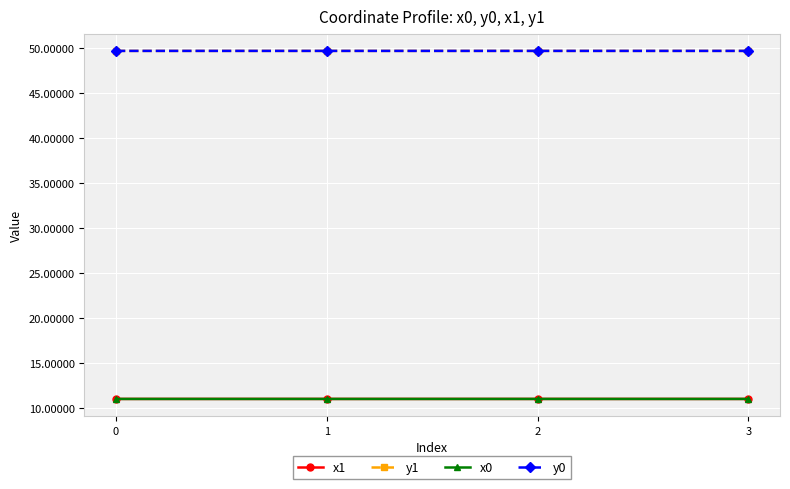

Reading right to left, transcribe all the data shown in this chart.

x1: 11.0	11.0	11.0	11.0
y1: 49.7	49.7	49.7	49.7
x0: 11.0	11.0	11.0	11.0
y0: 49.7	49.7	49.7	49.7